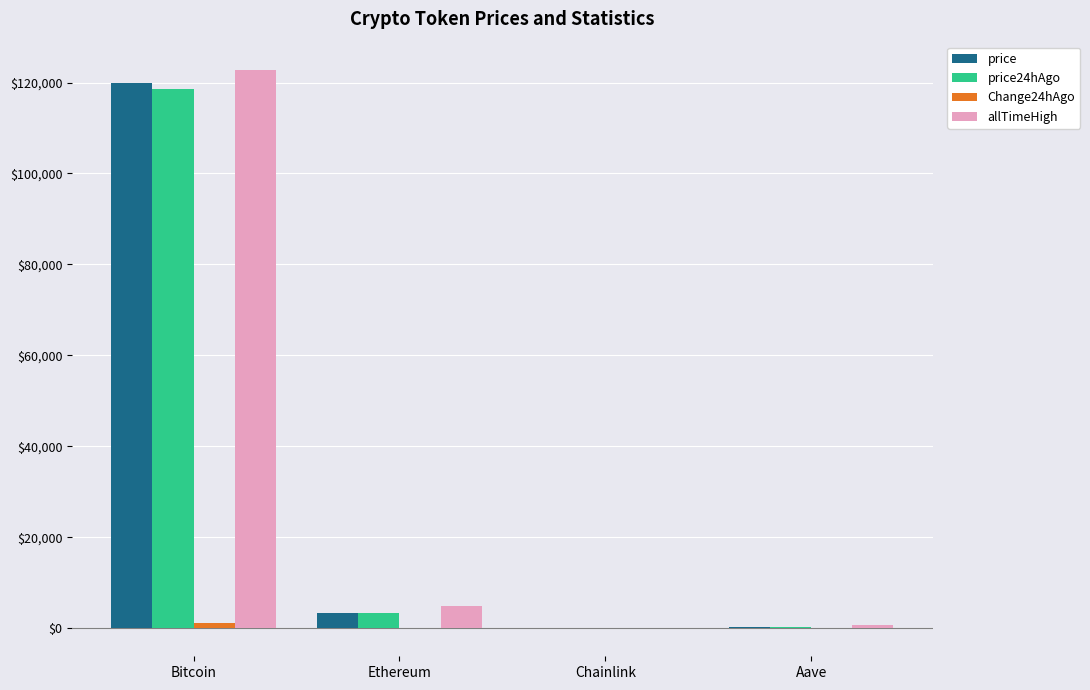

Is it true that price24hAgo equals 176020.1 at Bitcoin?

False